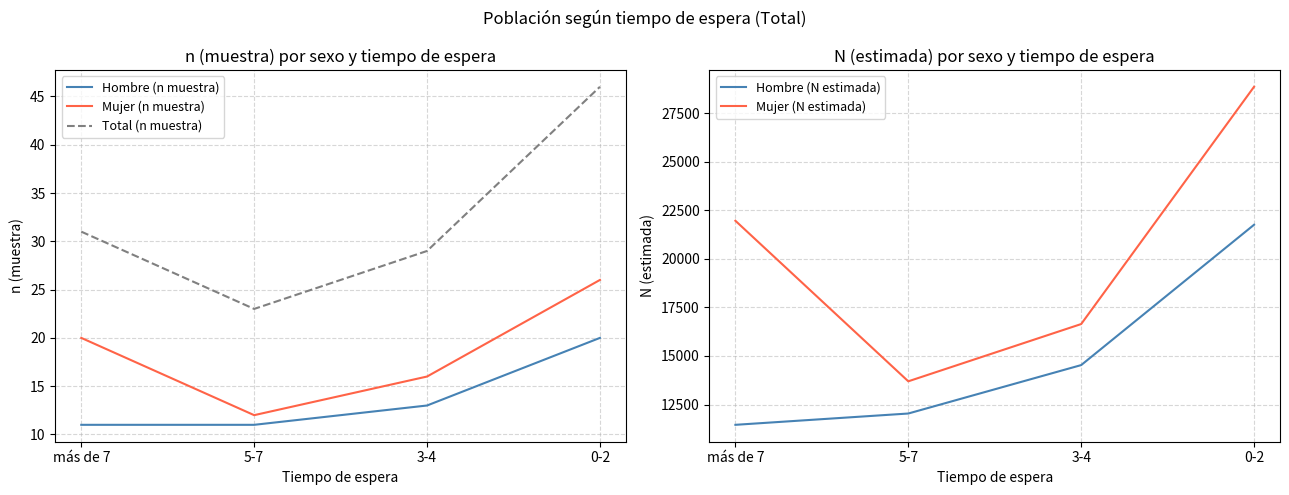

The Mujer (N estimada) series shows 7361 at 3-4. True or false?

False